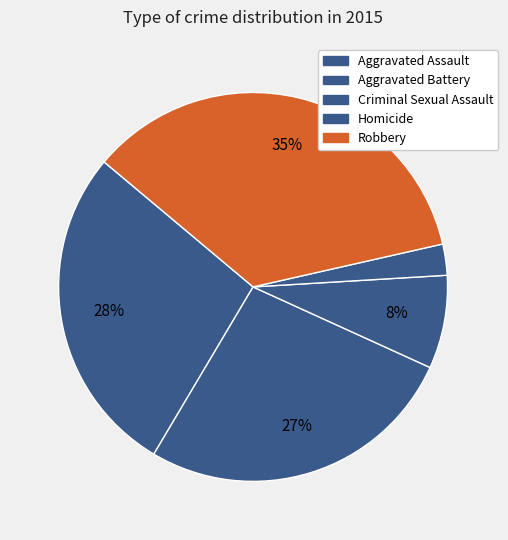

True or false: Aggravated Assault accounts for 28% of the total.

True